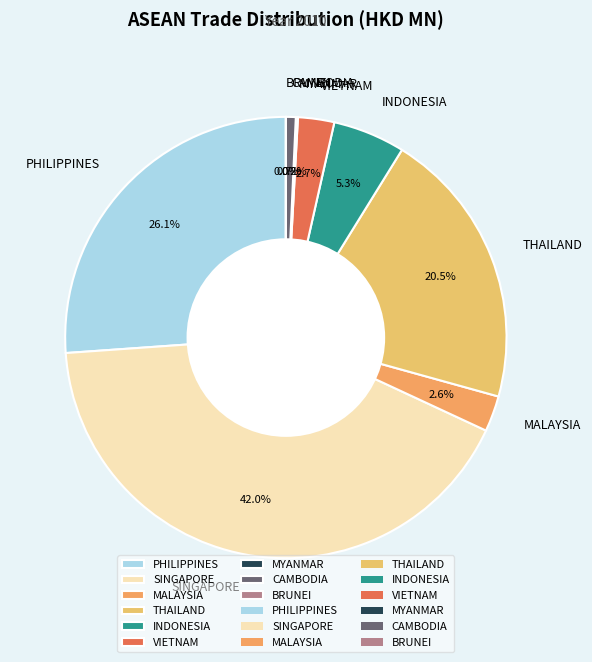

Combined, do PHILIPPINES and THAILAND account for over 50%?

No